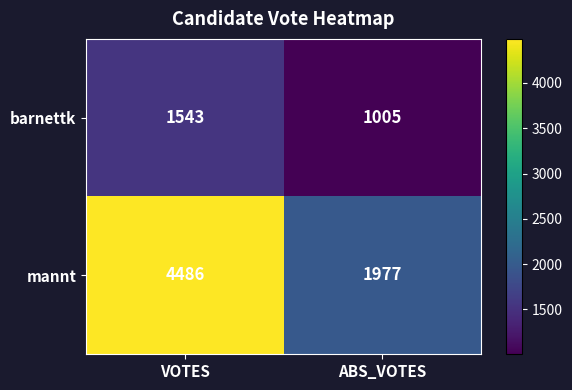

Which category has the lowest value across all series?

ABS_VOTES